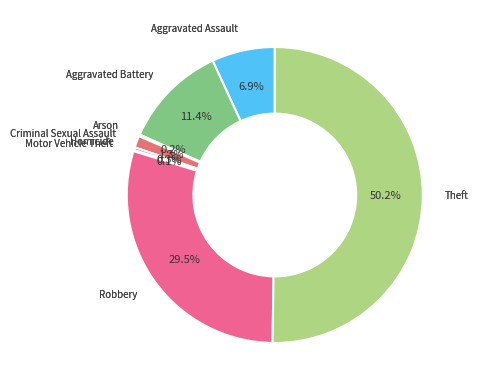

What is the majority slice?

Theft